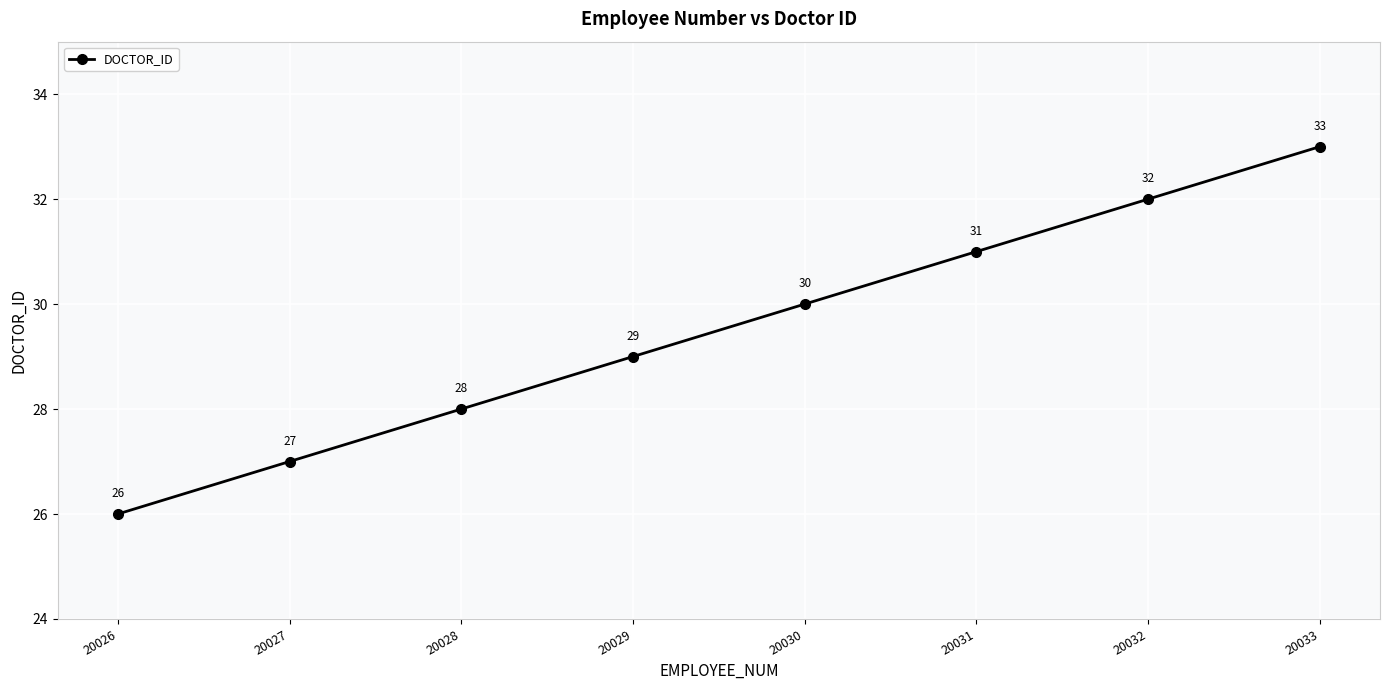

What is the difference between the values at 20031 and 20028?

3